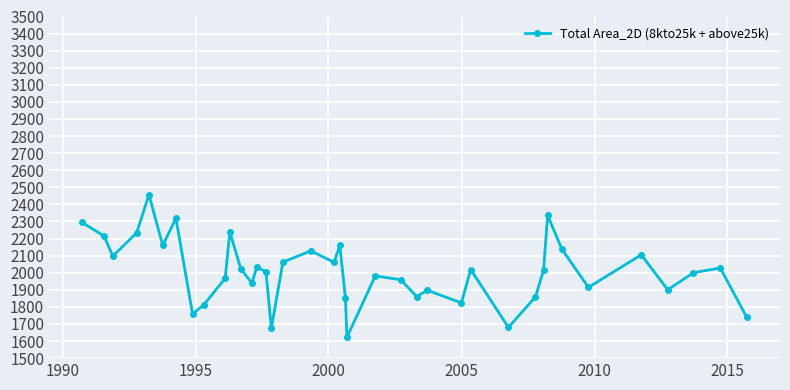

What is the difference between the second highest and second lowest values?

661.5